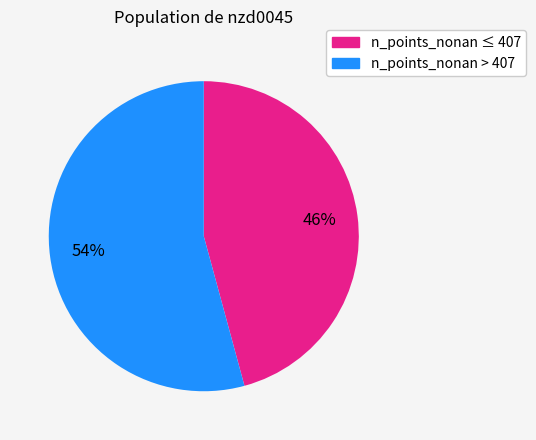

What is the ratio of the value at n_points_nonan > 407 to the value at n_points_nonan ≤ 407?

1.2